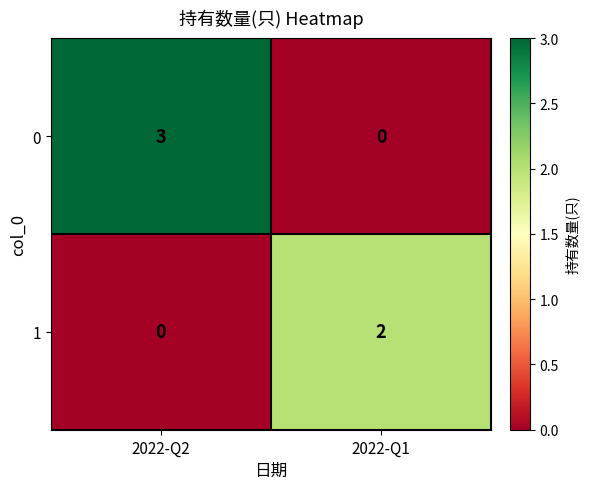

Reading left to right, extract all data points from this chart.

0: 2022-Q2=3	2022-Q1=0
1: 2022-Q2=0	2022-Q1=2